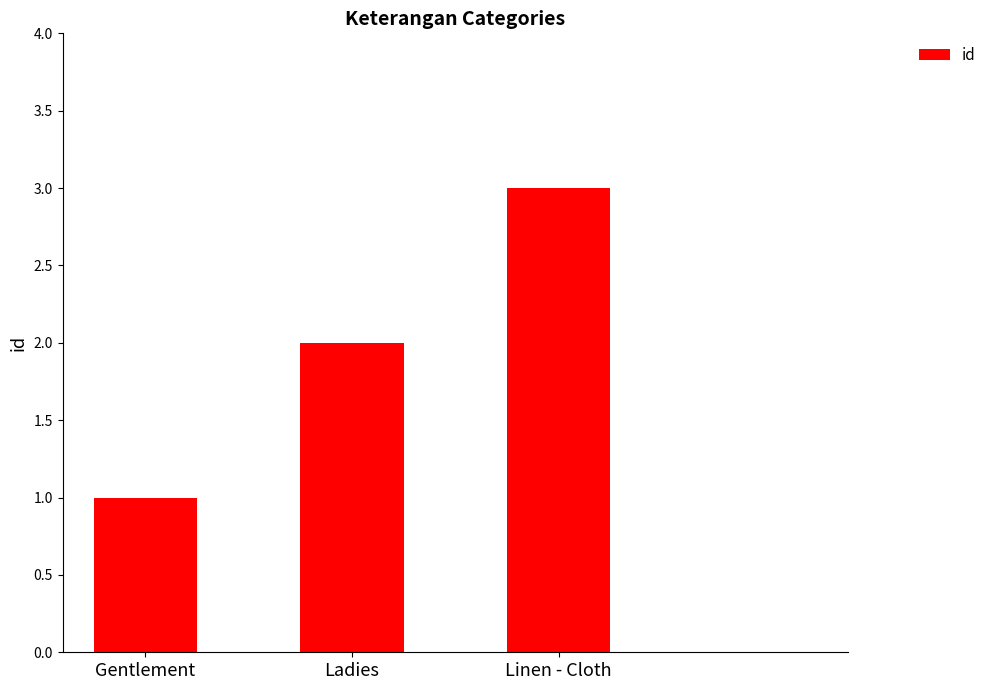

What is the average value?

2